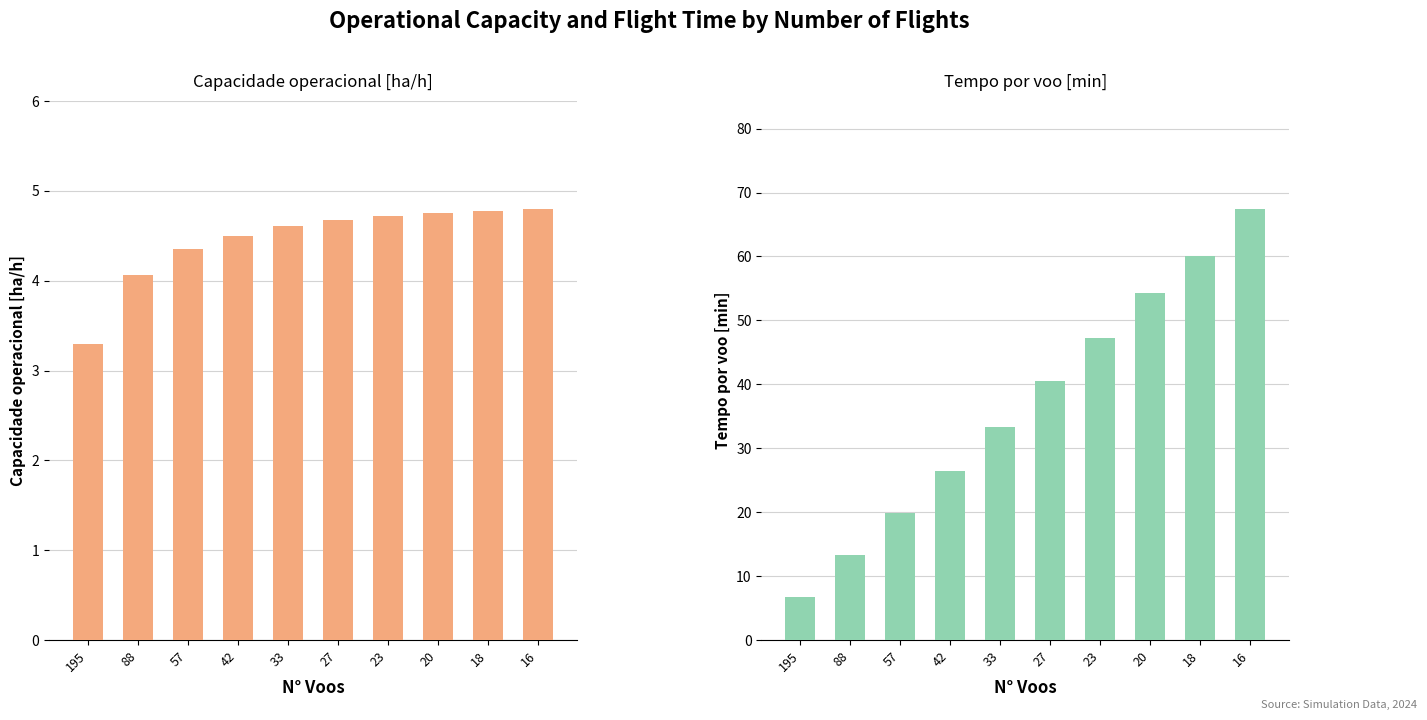

What is the maximum value for Capacidade operacional [ha/h]?

4.8